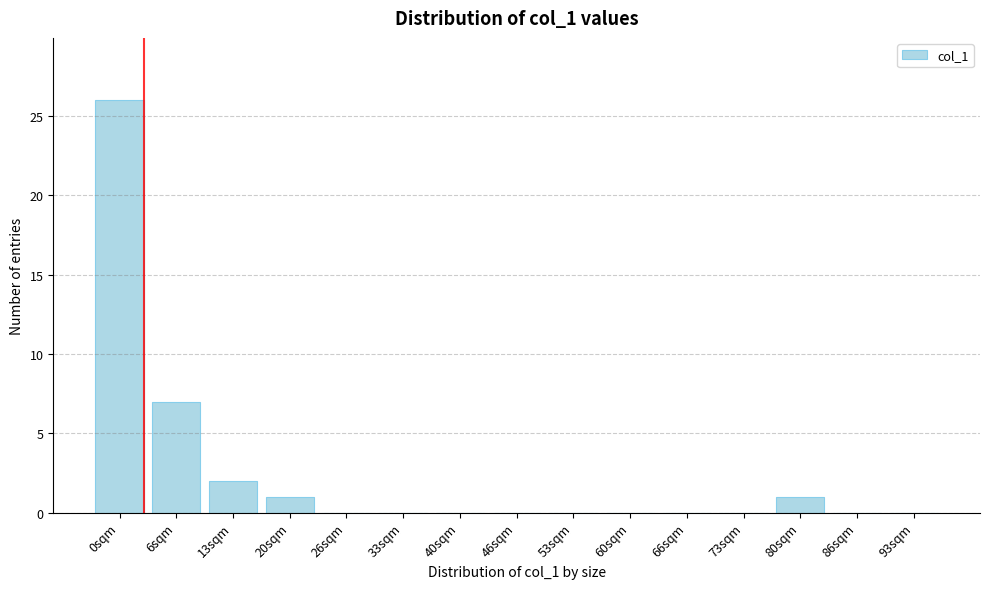

Reading left to right, transcribe all the data shown in this chart.

0sqm=26	6sqm=7	13sqm=2	20sqm=1	26sqm=0	33sqm=0	40sqm=0	46sqm=0	53sqm=0	60sqm=0	66sqm=0	73sqm=0	80sqm=1	86sqm=0	93sqm=0